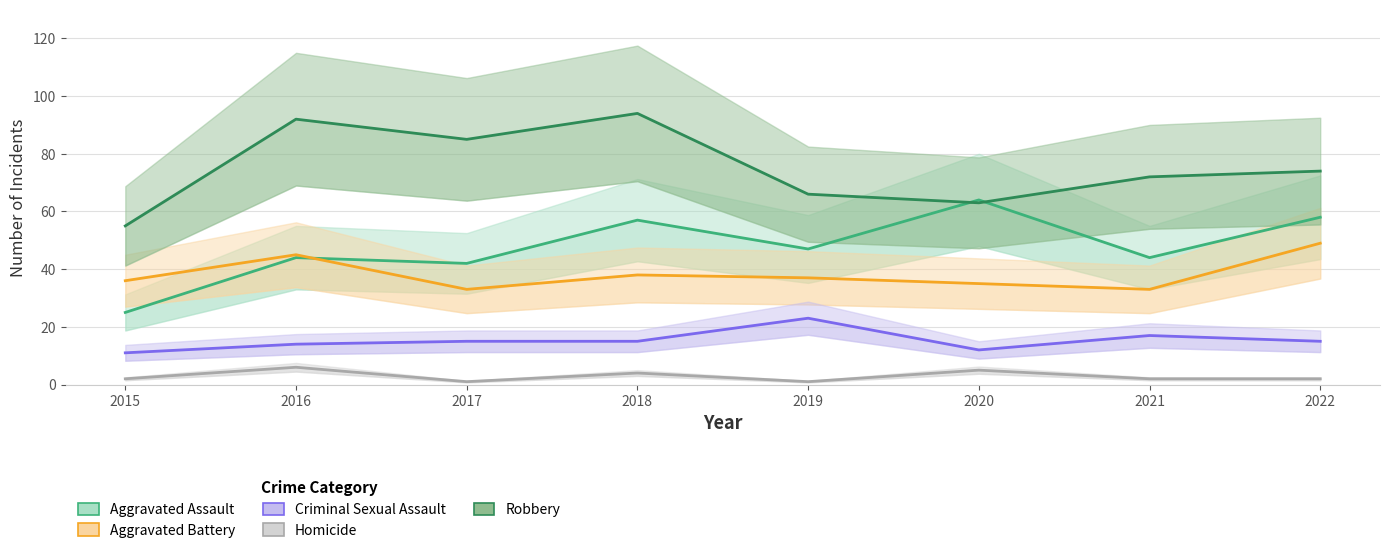

At which category does the chart reach its minimum across all series?

2017